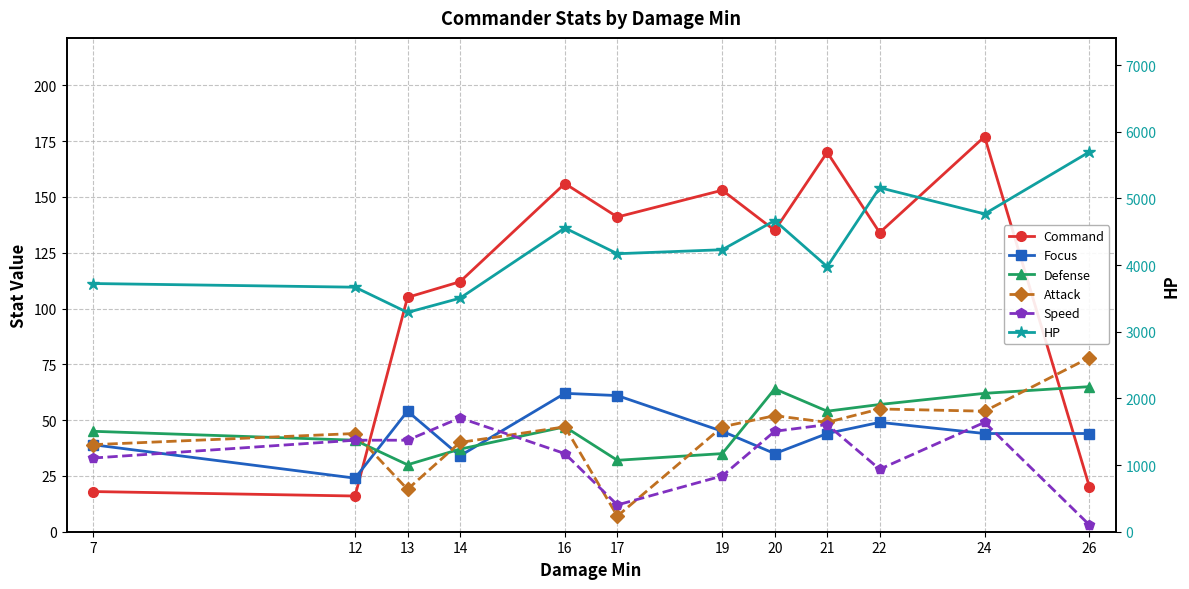

What is the value of the Speed point at the 8th from the left?

45